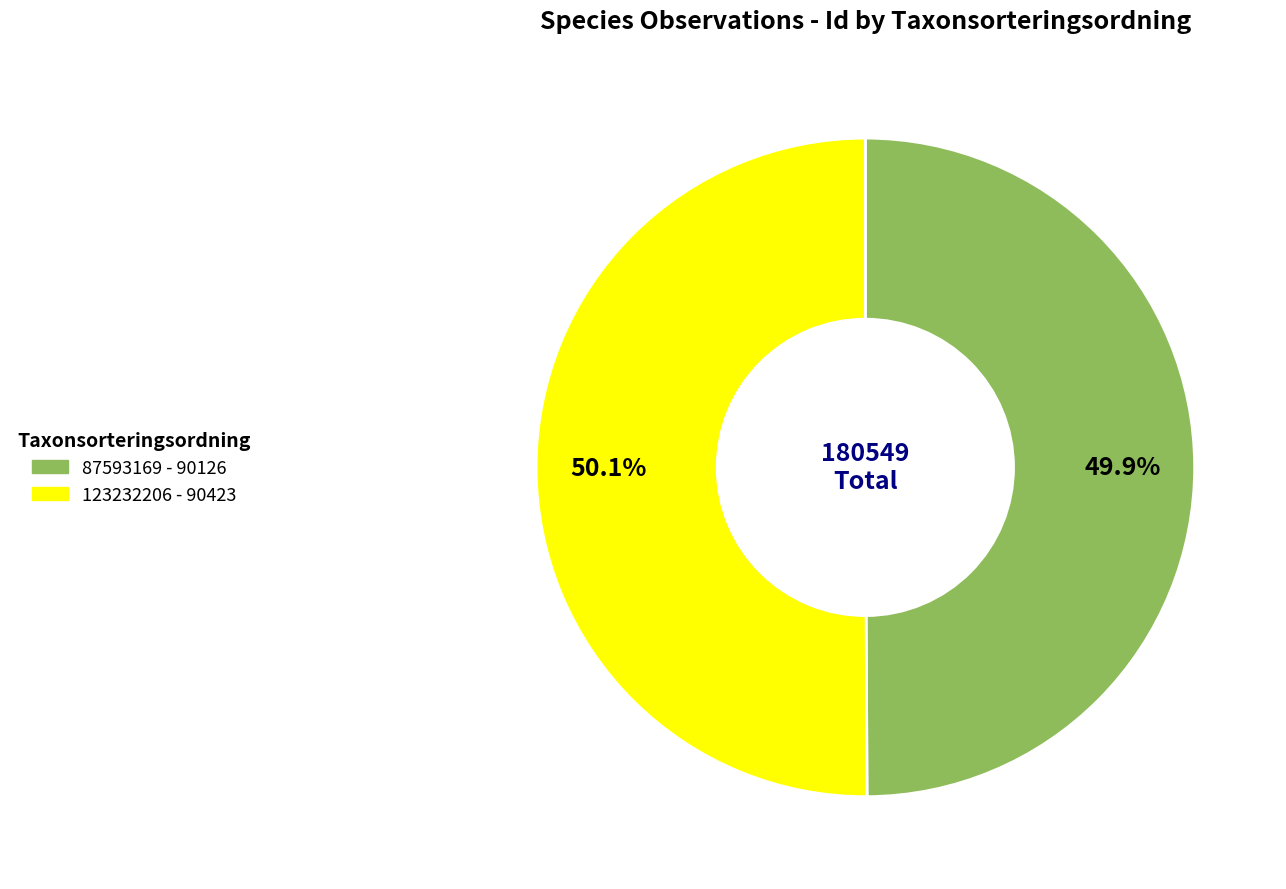

What is the ratio of the value at 87593169 to the value at 123232206?

1.0